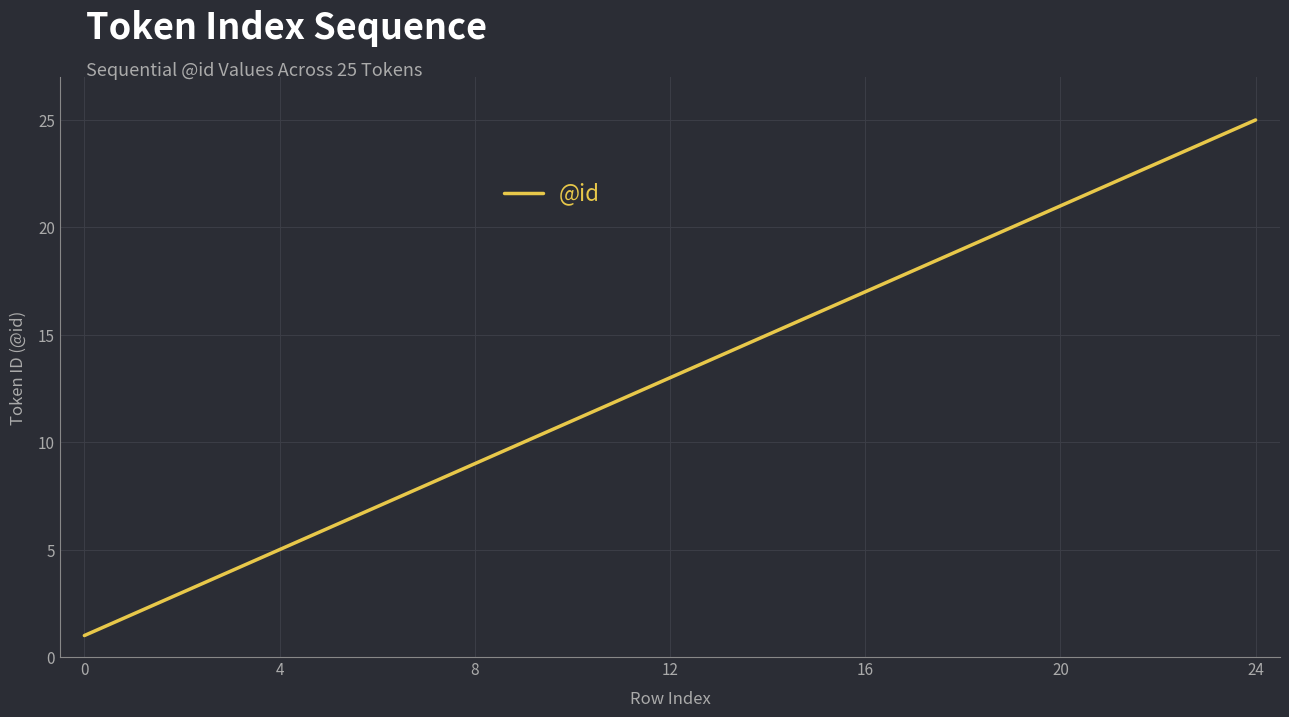

Reading left to right, list all the values displayed in this chart.

1	2	3	4	5	6	7	8	9	10	11	12	13	14	15	16	17	18	19	20	21	22	23	24	25